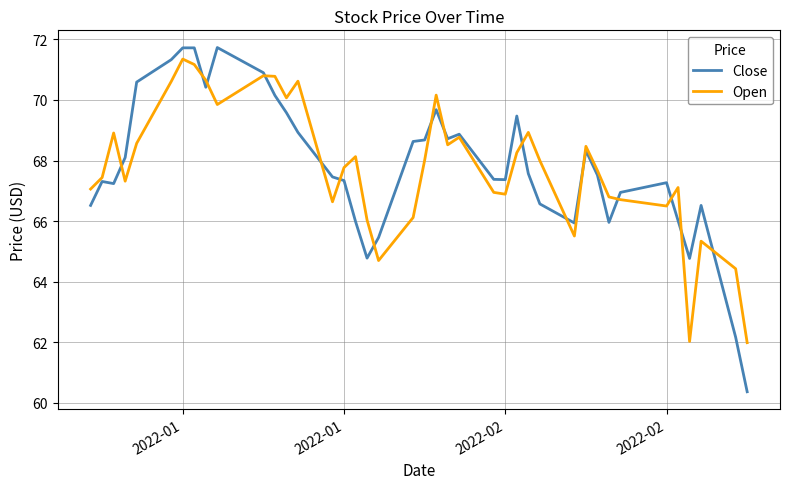

How many series are shown in this chart?

2